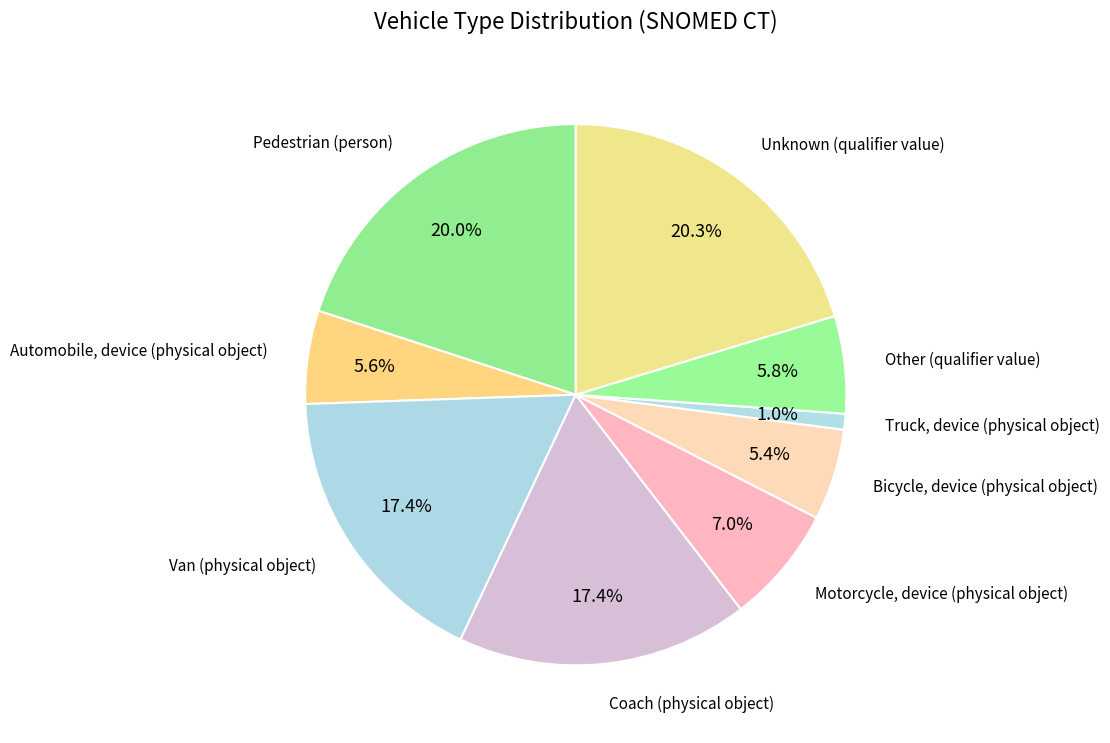

What is the smallest slice in the pie chart?

Truck, device (physical object)